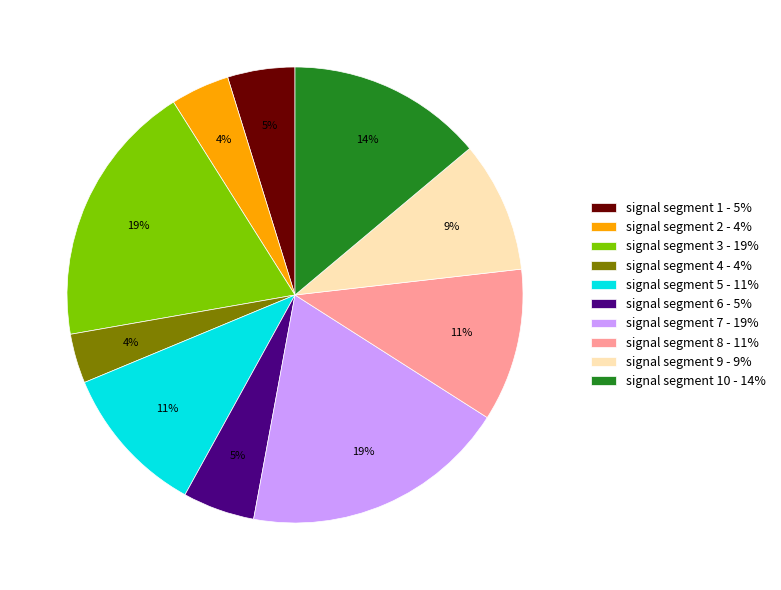

Which has a higher value, signal segment 5 - 11% or signal segment 2 - 4%?

signal segment 5 - 11%